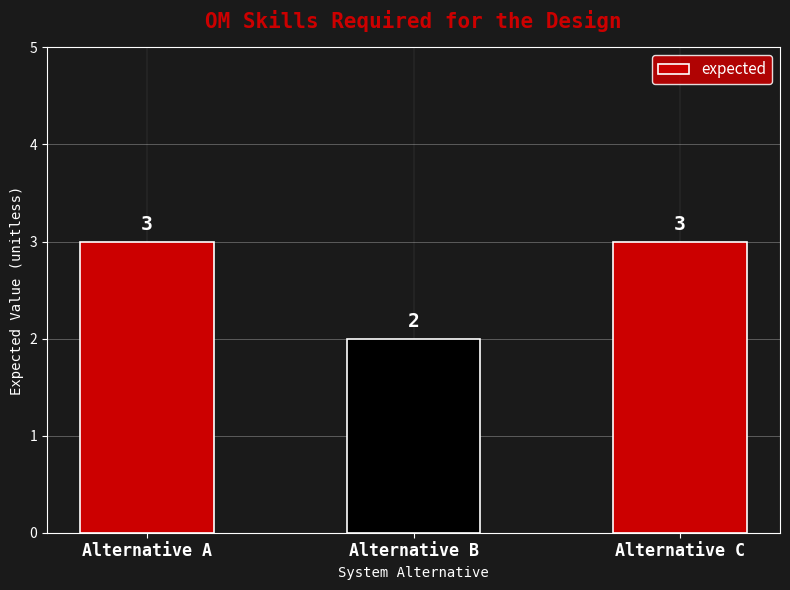

What is the difference between the values at Alternative B and Alternative C?

1